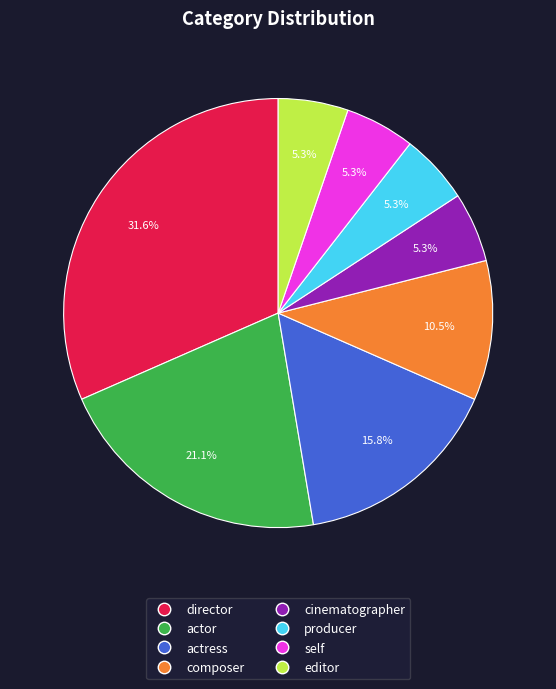

To the nearest percent, what is the combined percentage of editor and cinematographer?

11%